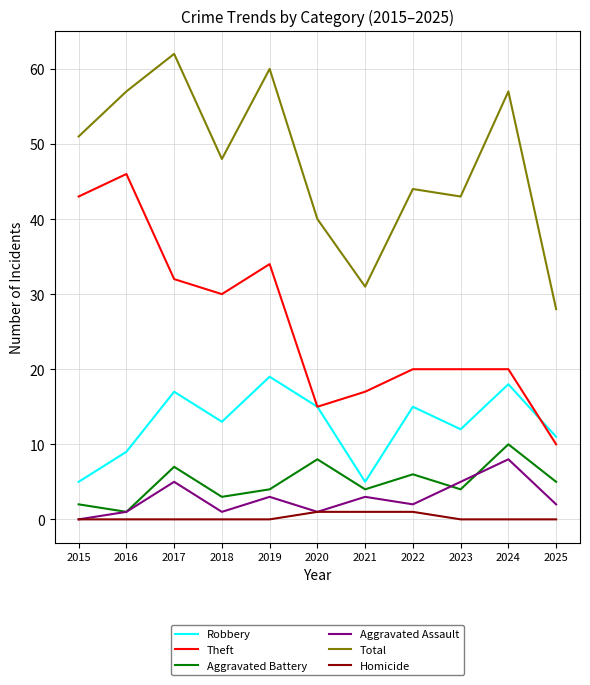

What is the sum of the Theft values at 2015 and 2017?

75